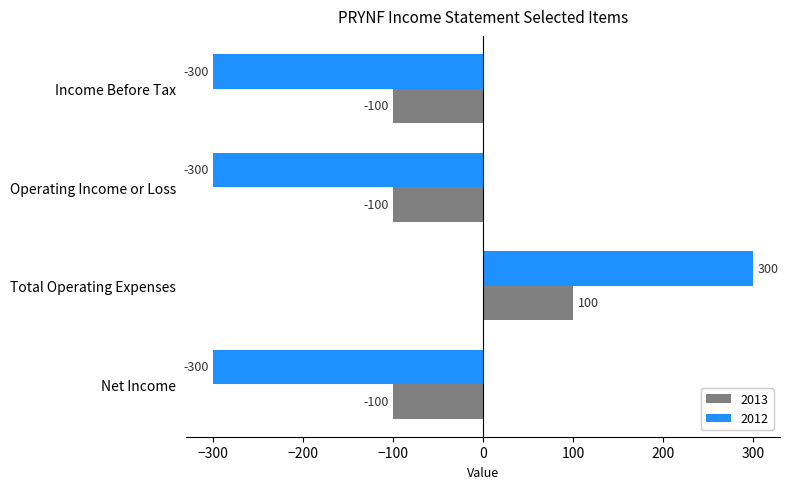

What is the total value across all series at Total Operating Expenses?

400